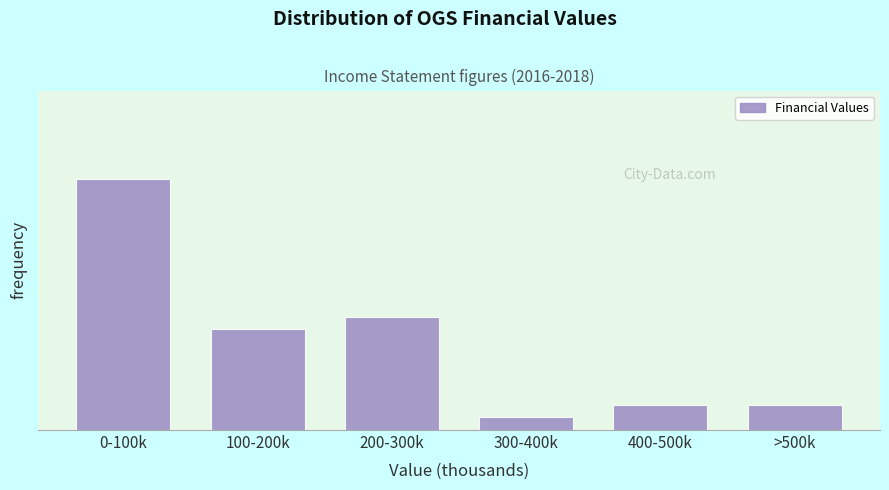

Are the bars horizontal?

No